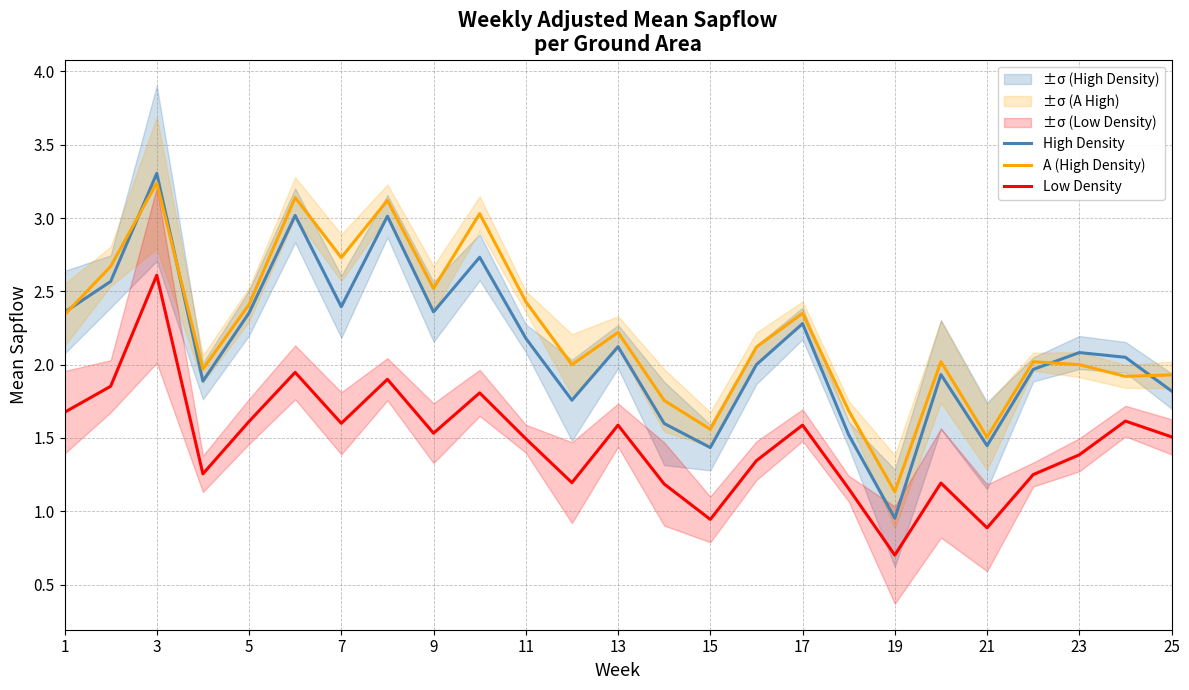

At which label does High Density reach its peak?

3